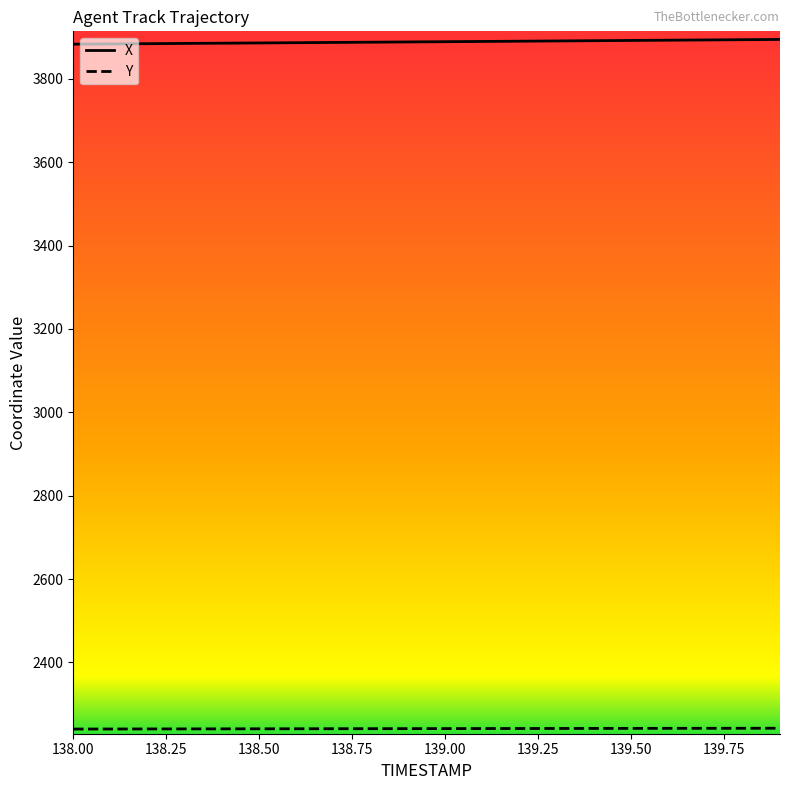

Which series has the largest total across all categories?

X